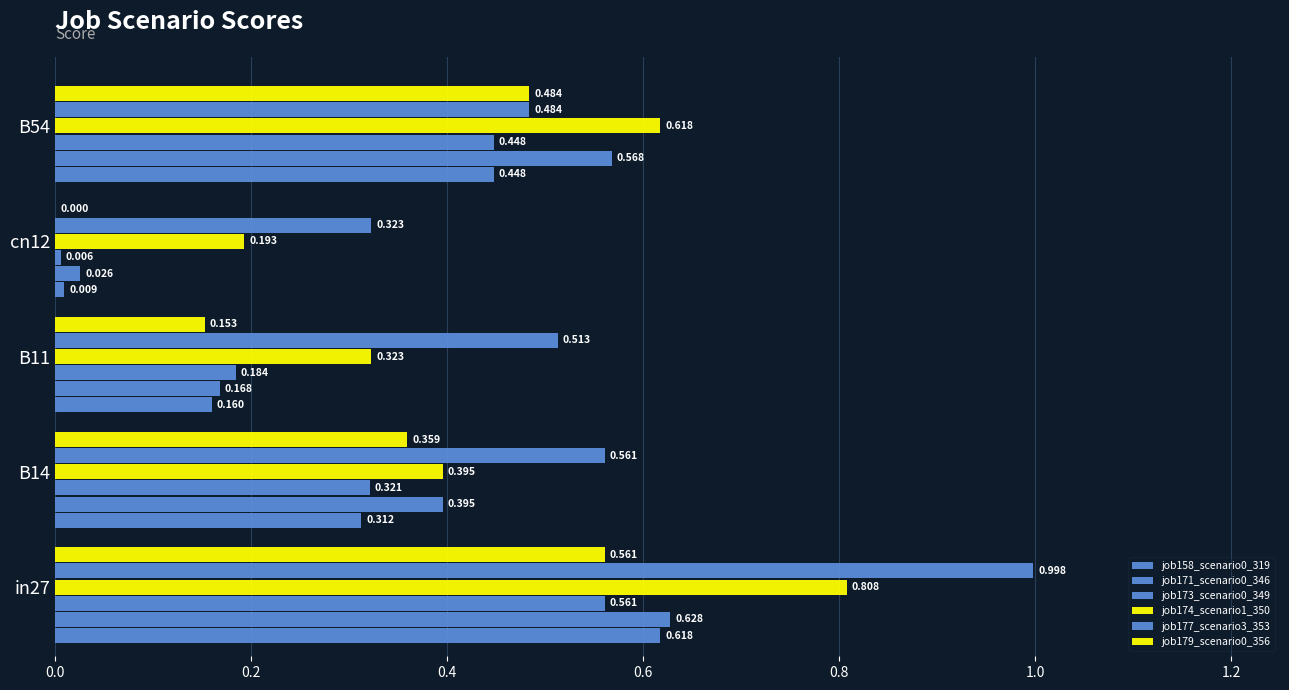

How many data points does each series have?

5